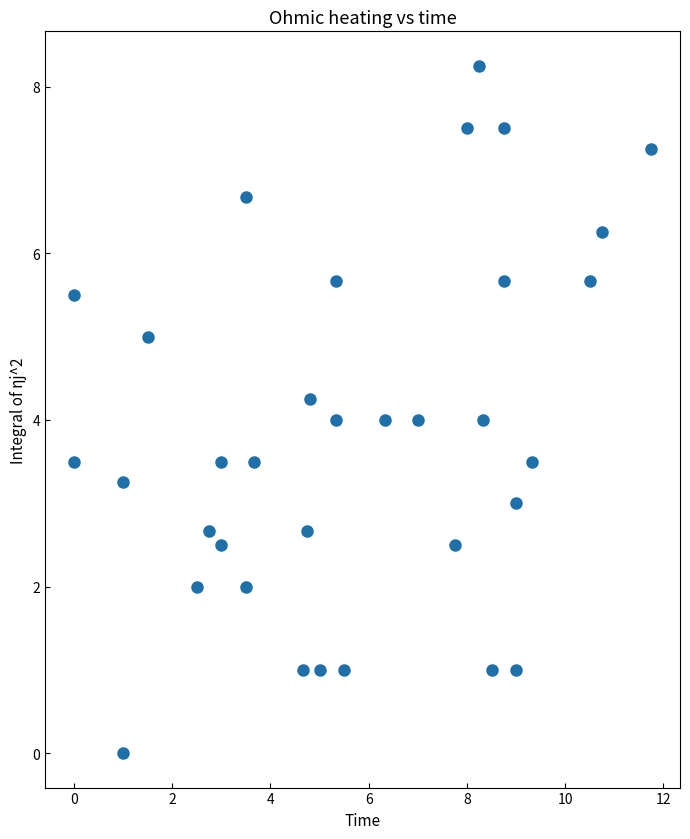

Count the number of points in this scatter plot.

34